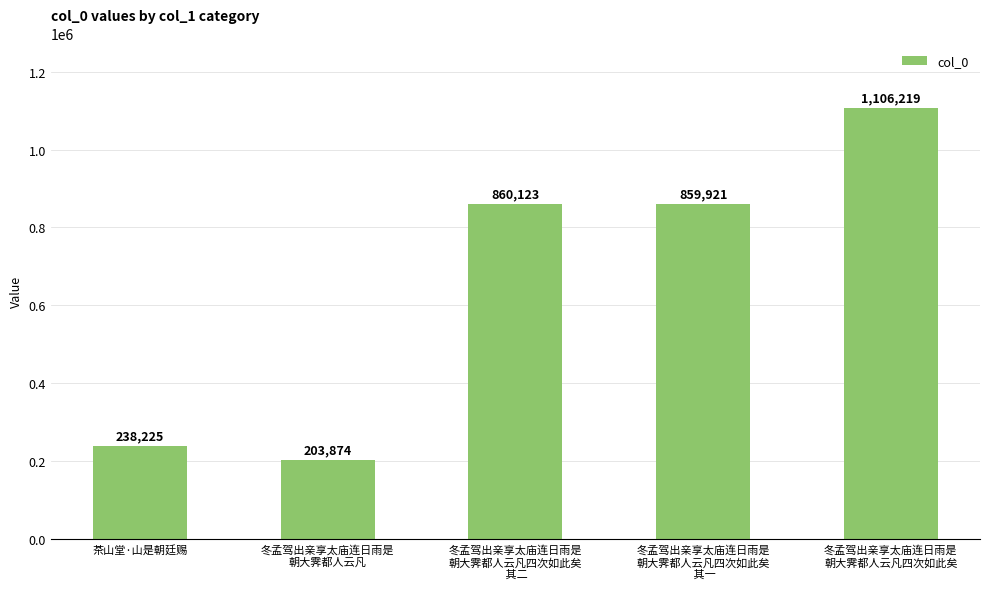

Is it true that the value at 冬孟驾出亲享太庙连日雨是
朝大霁都人云凡四次如此矣
 其一 is 859921?

True